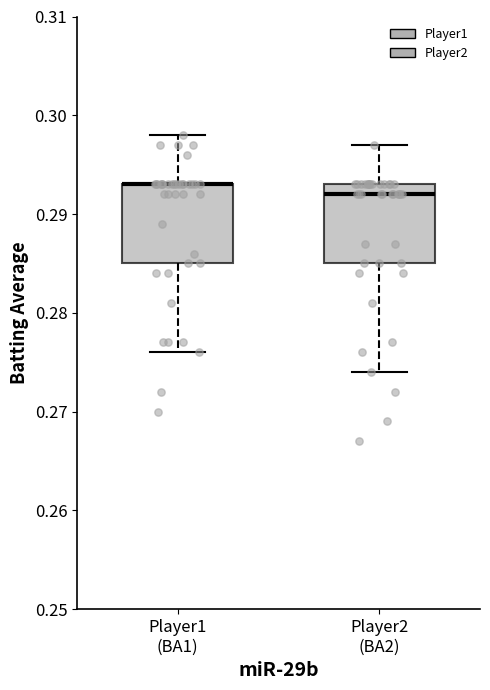

Reading left to right, read every box against the y-axis: the position of its median line, the range the box covers, and the ends of its whiskers. The values are not printed on the chart, so give them approximately, as read against the axis.

Player1 (BA1): median 0.293 (drawn on the box's upper edge), box 0.285 to 0.293, whiskers 0.276 to 0.298
Player2 (BA2): median 0.292, box 0.285 to 0.293, whiskers 0.274 to 0.297